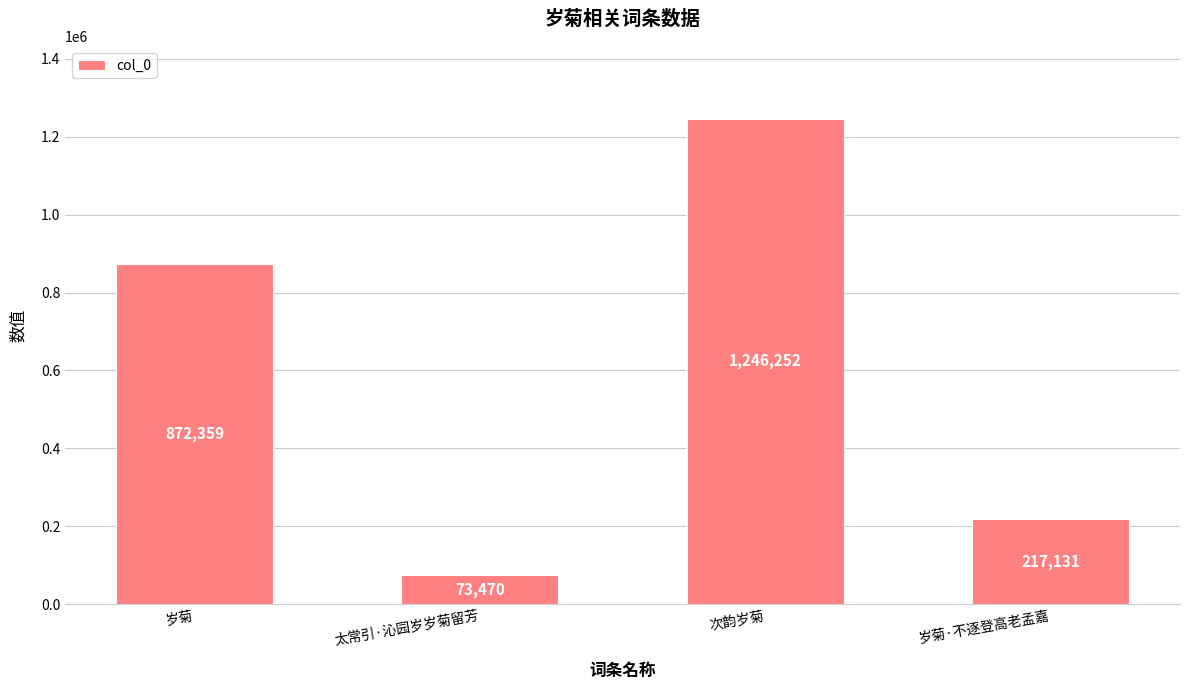

How many series are shown in this chart?

1